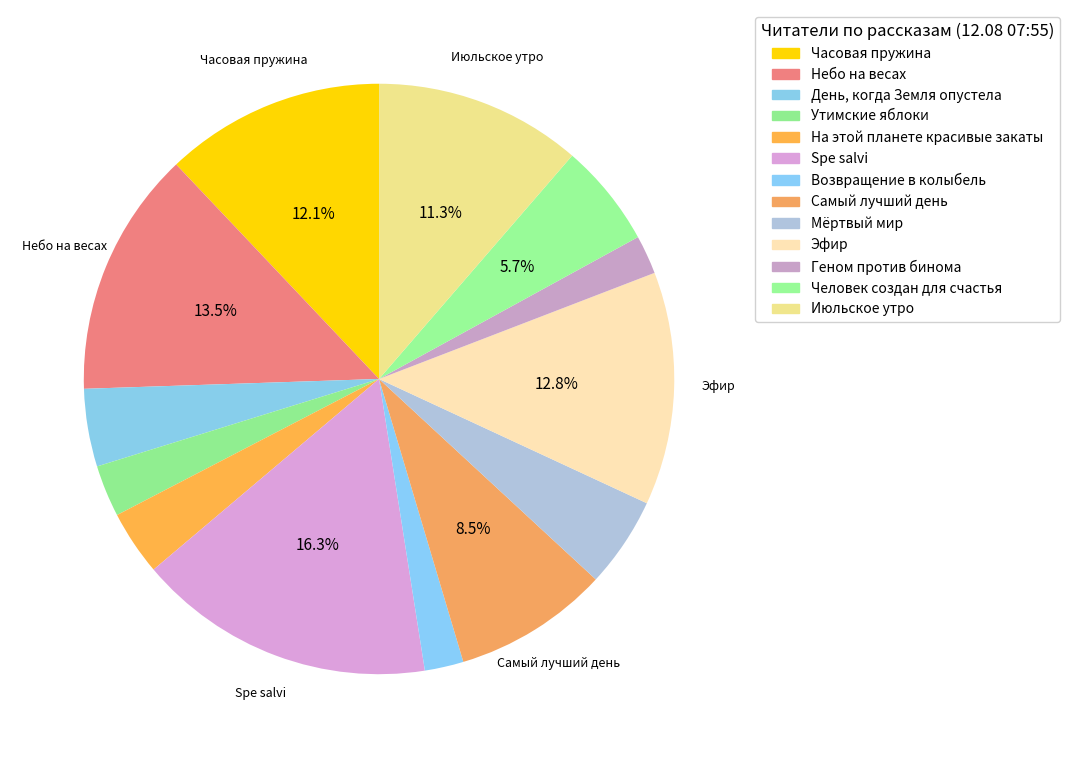

How many segments does this pie chart have?

13